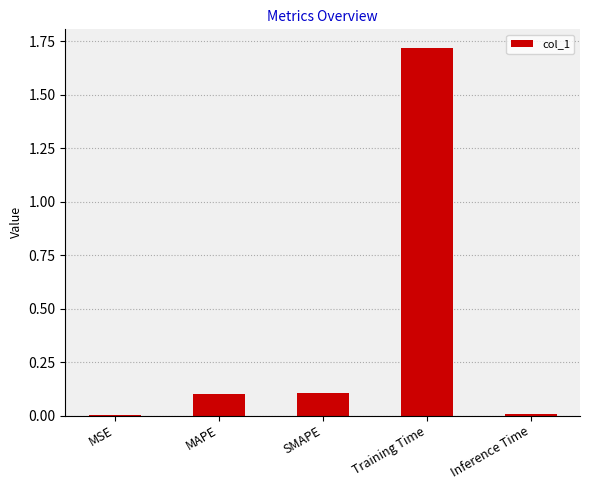

Are the bars horizontal?

No